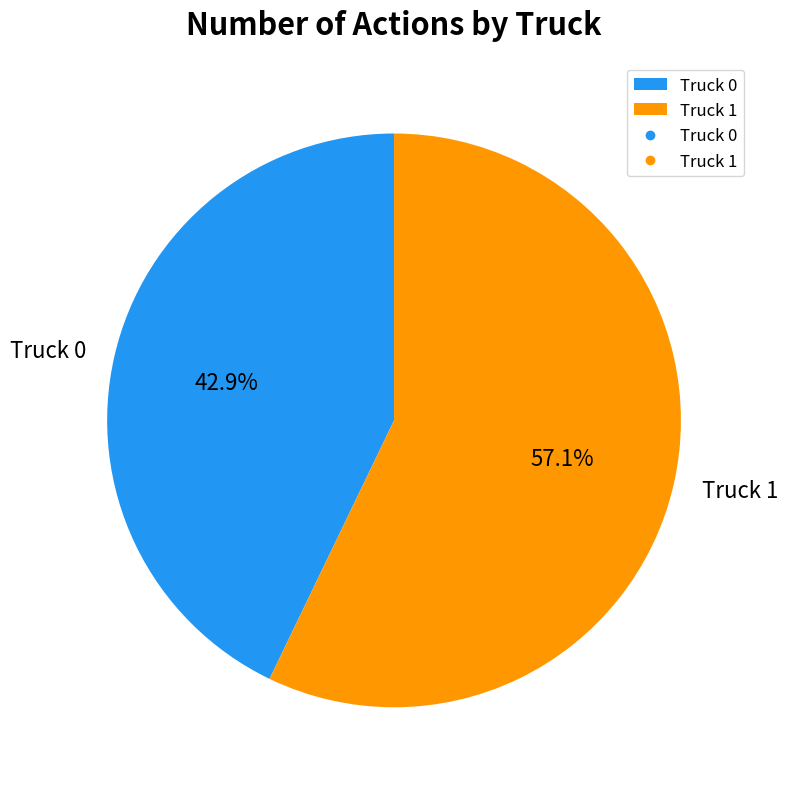

Which slice is the smallest?

Truck 0